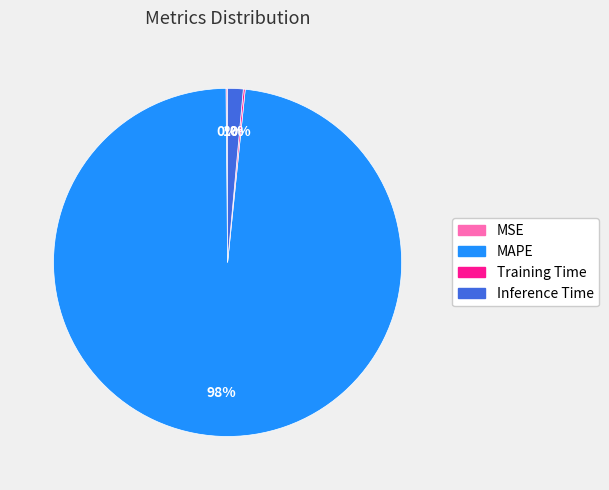

Which slice is the largest?

MAPE